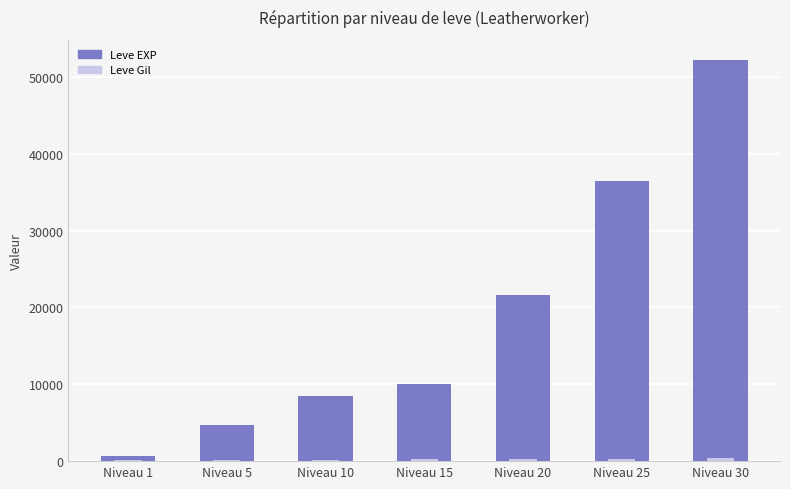

The Leve EXP series shows 8757 at Niveau 20. True or false?

False